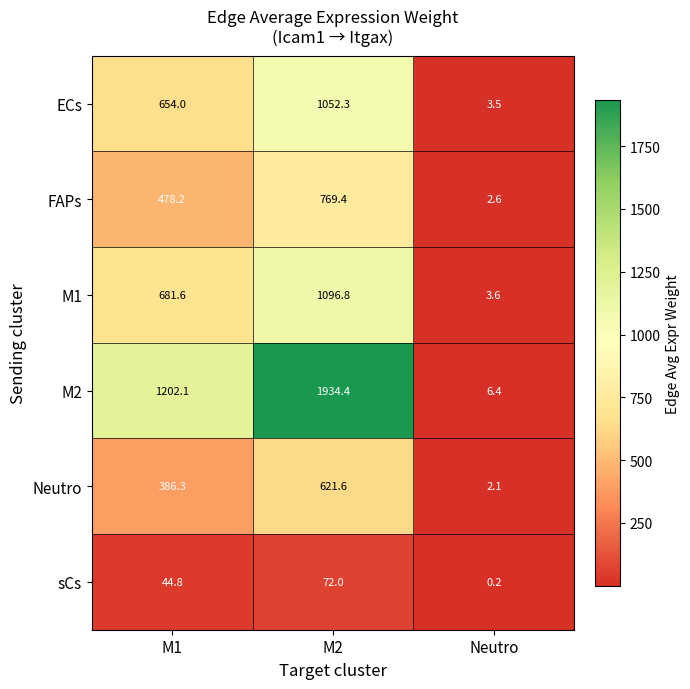

List the series in order of their peak value, highest first.

M2, M1, ECs, FAPs, Neutro, sCs